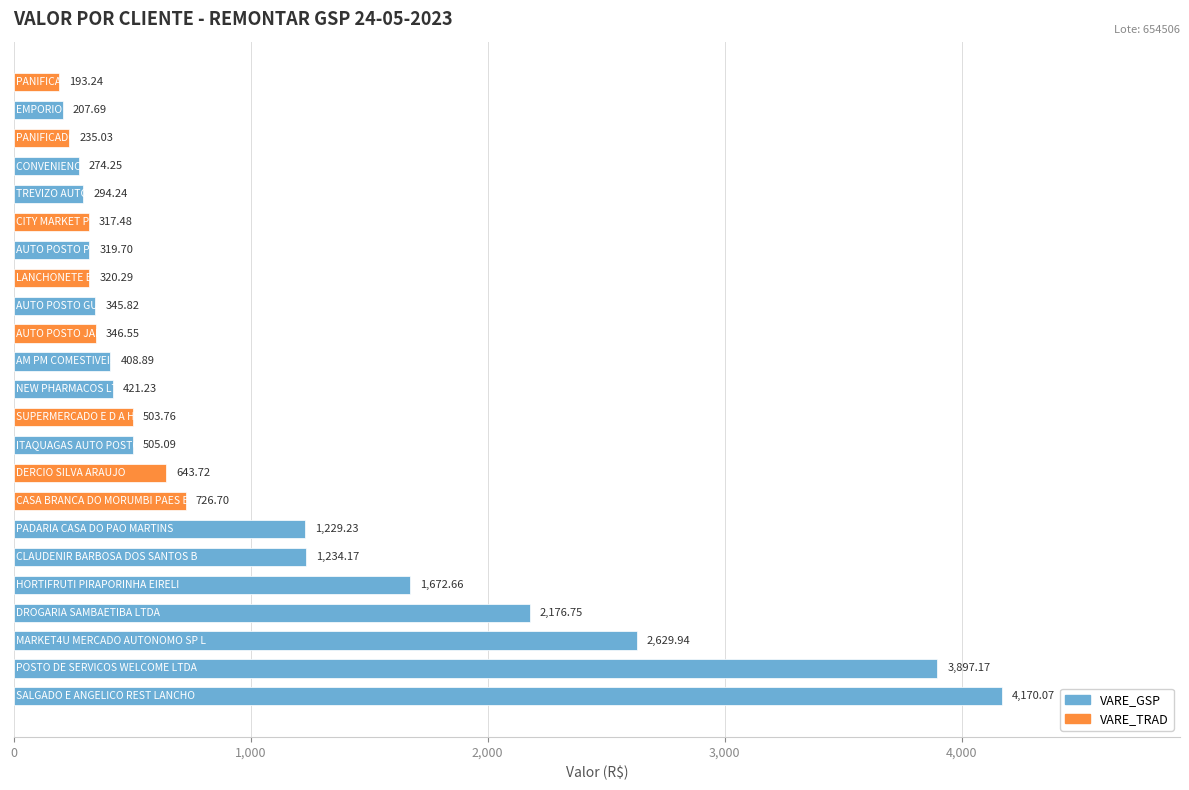

What is the sum of all values?

23073.7